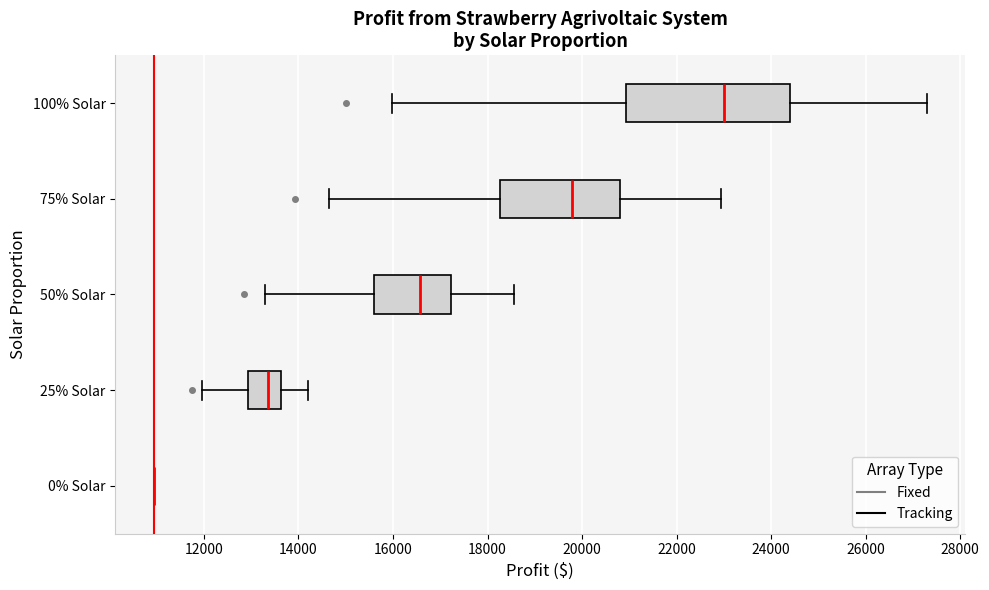

Where is the left edge of the box for 100% Solar on the x-axis? The values are not printed on the chart, so give them approximately, as read against the axis.

21000